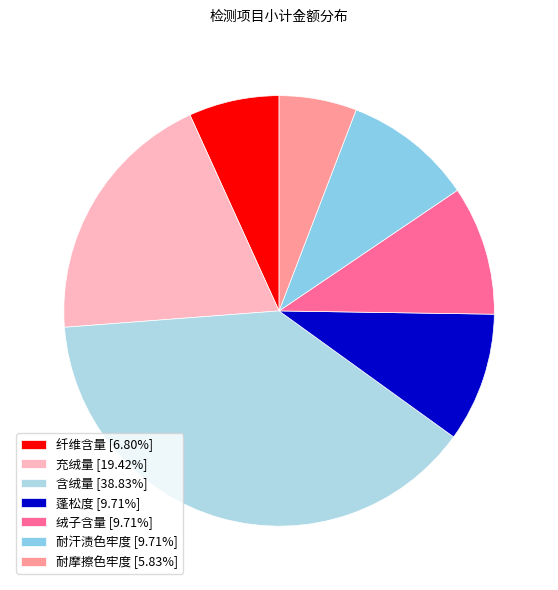

How much of the chart is everything except 充绒量?

80.6%